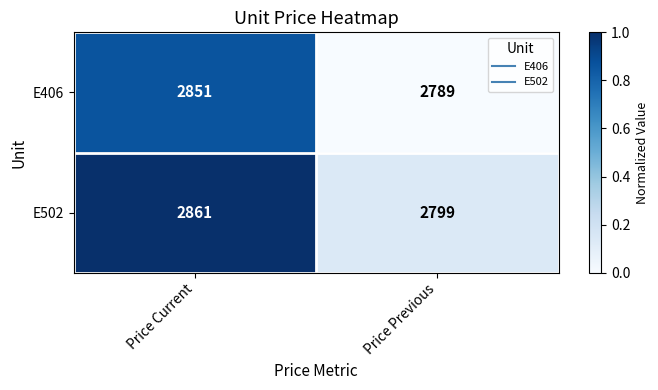

What value does the E502 series have at Price Current, to the nearest 10?

2860